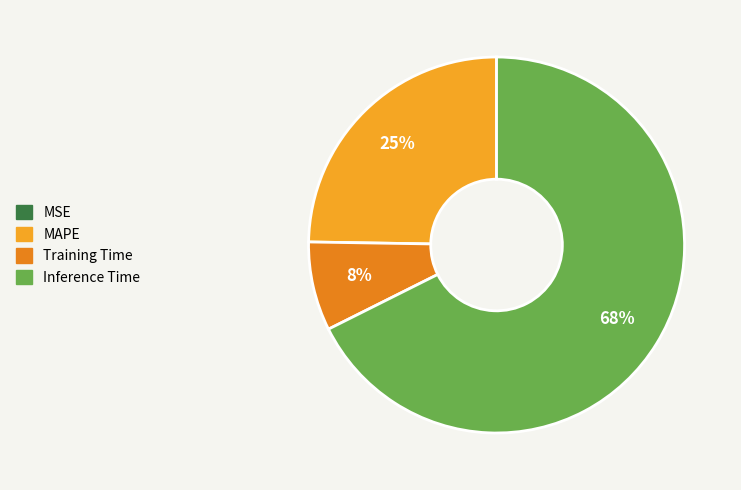

What is the majority slice?

Inference Time